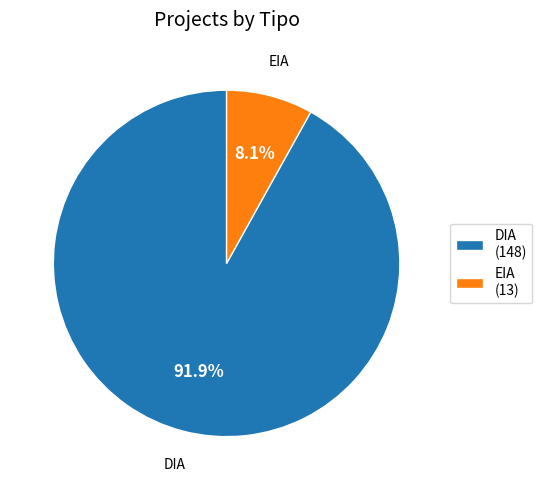

To the nearest percent, what portion does DIA represent?

92%